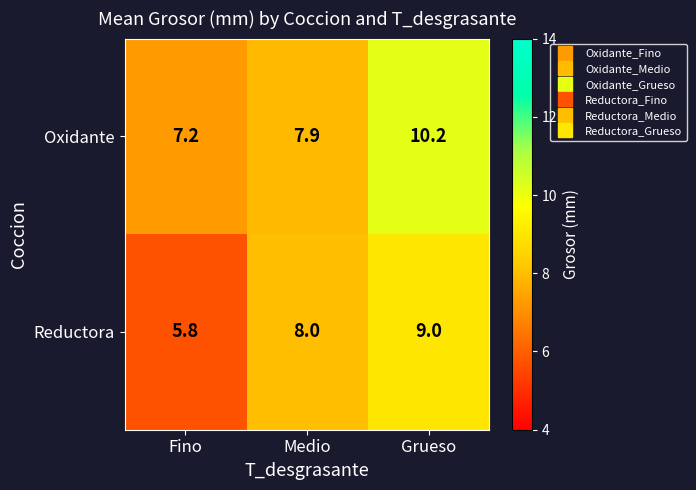

Which series has the largest range (max minus min)?

Reductora